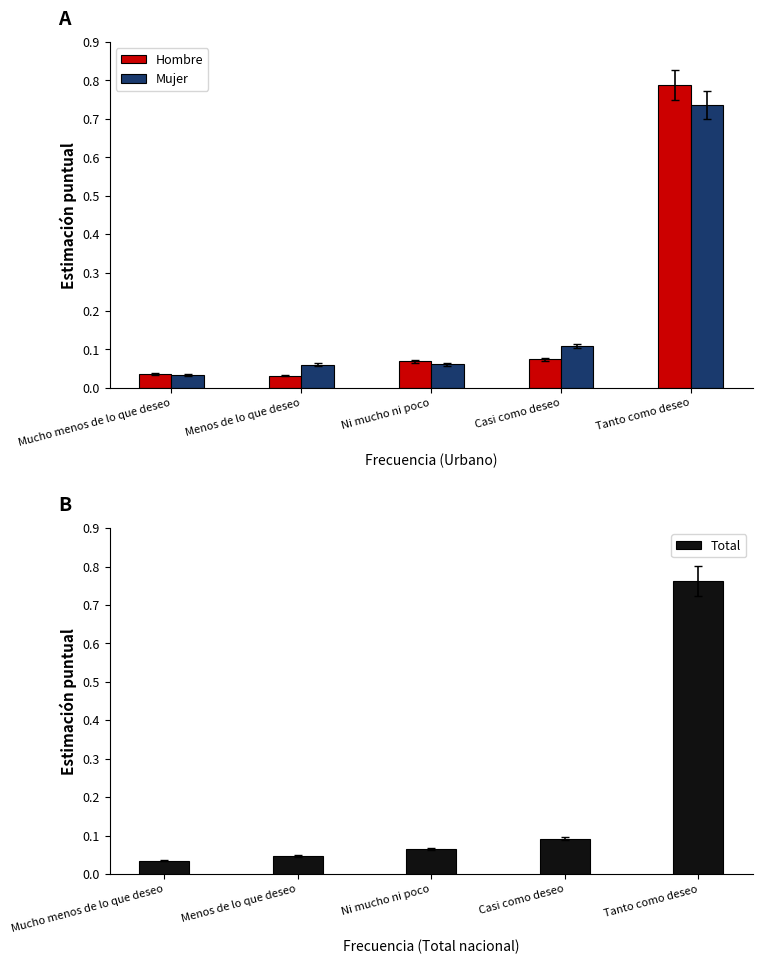

Where is Mujer nearest to the value 0?

Mucho menos de lo que deseo